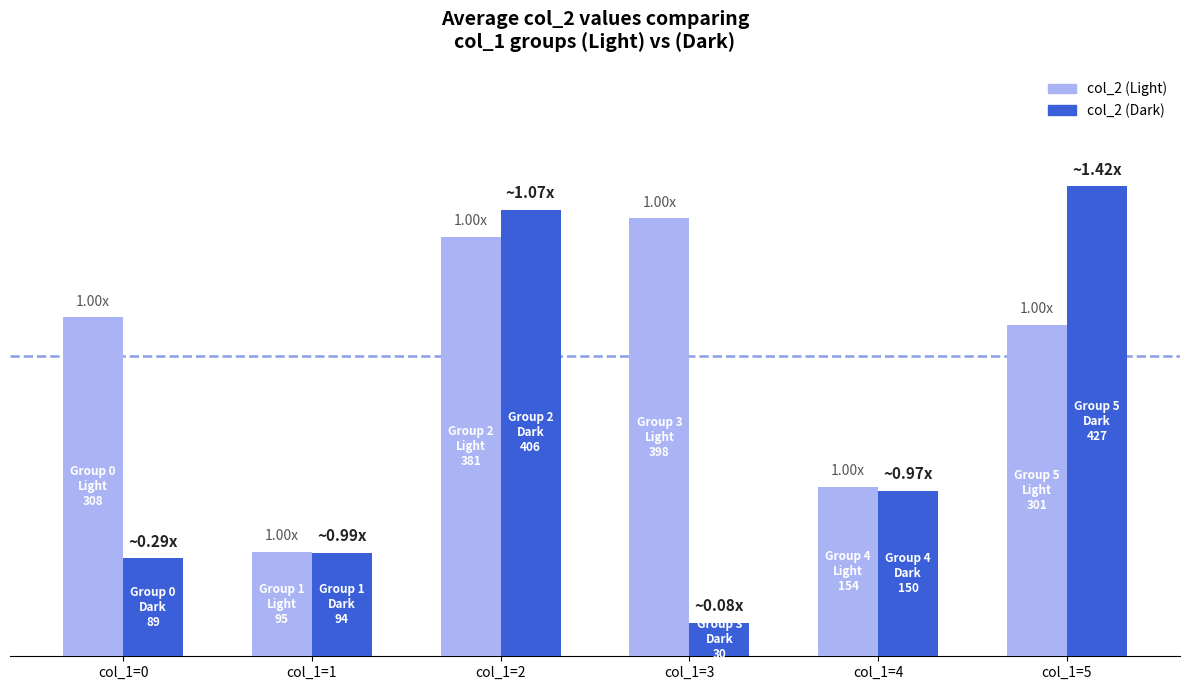

List the series in order of their overall mean, highest first.

col_2 (Light), col_2 (Dark)